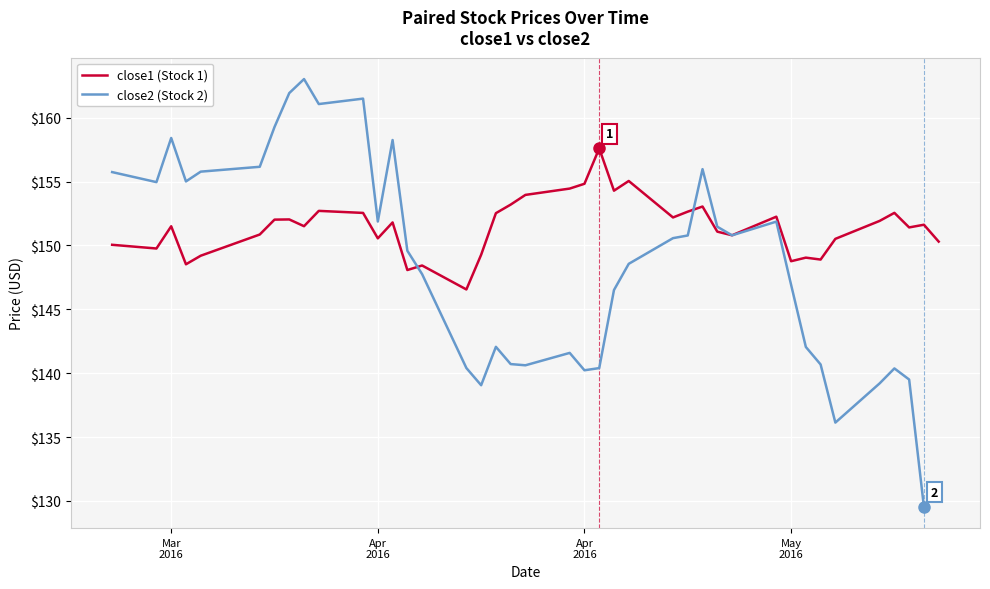

Which series has the largest total across all categories?

close1 (Stock 1)